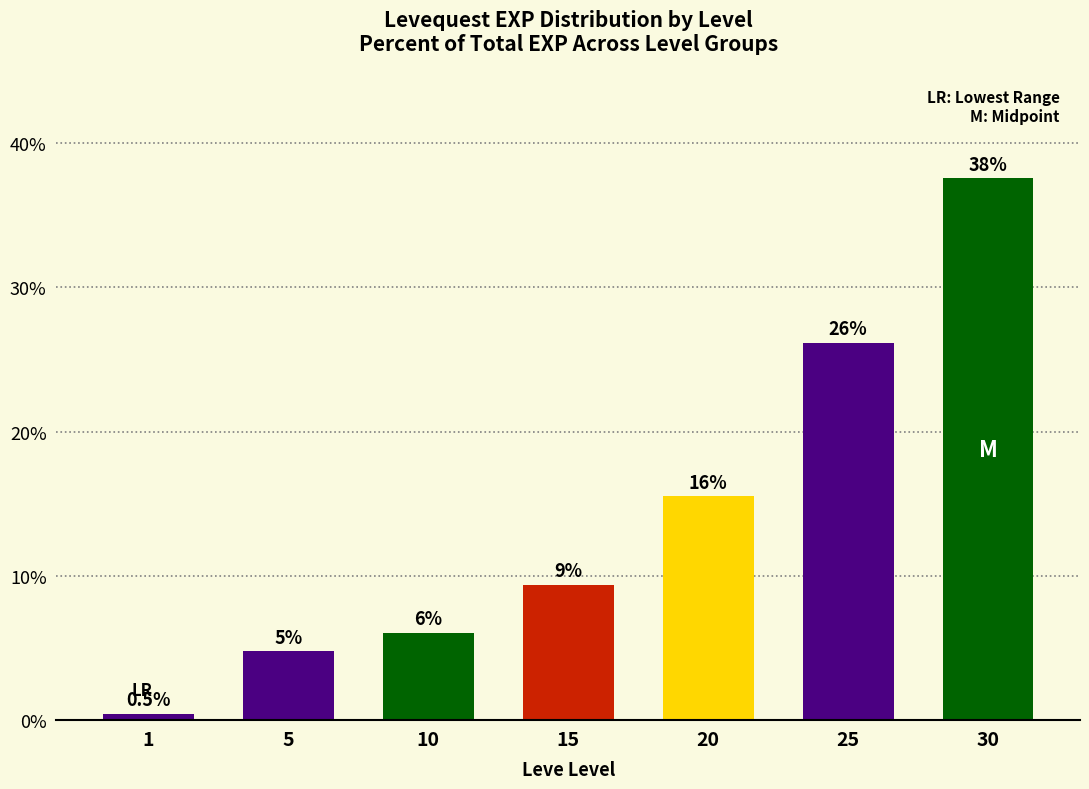

What is the value of the 6th bar from the left?

26.2